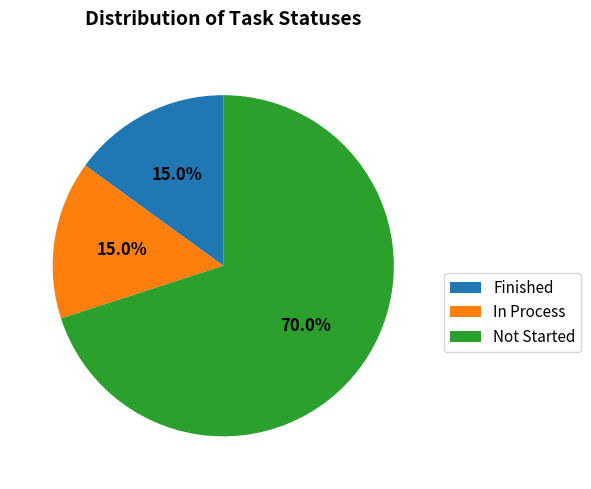

Which slice is the largest?

Not Started